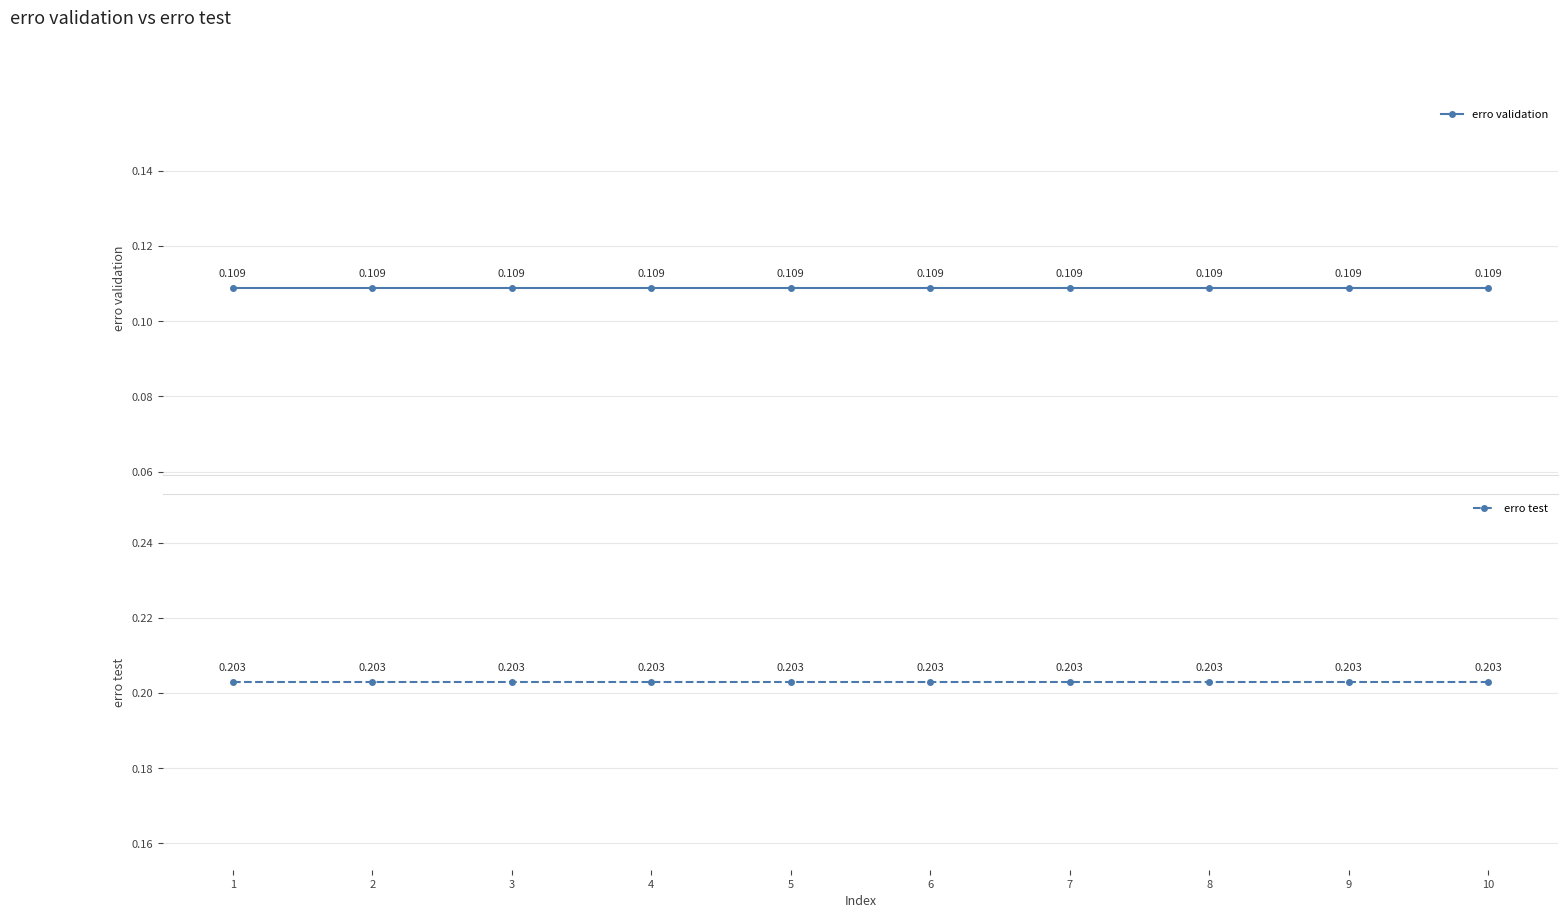

True or false: erro validation and erro test intersect in this chart.

False